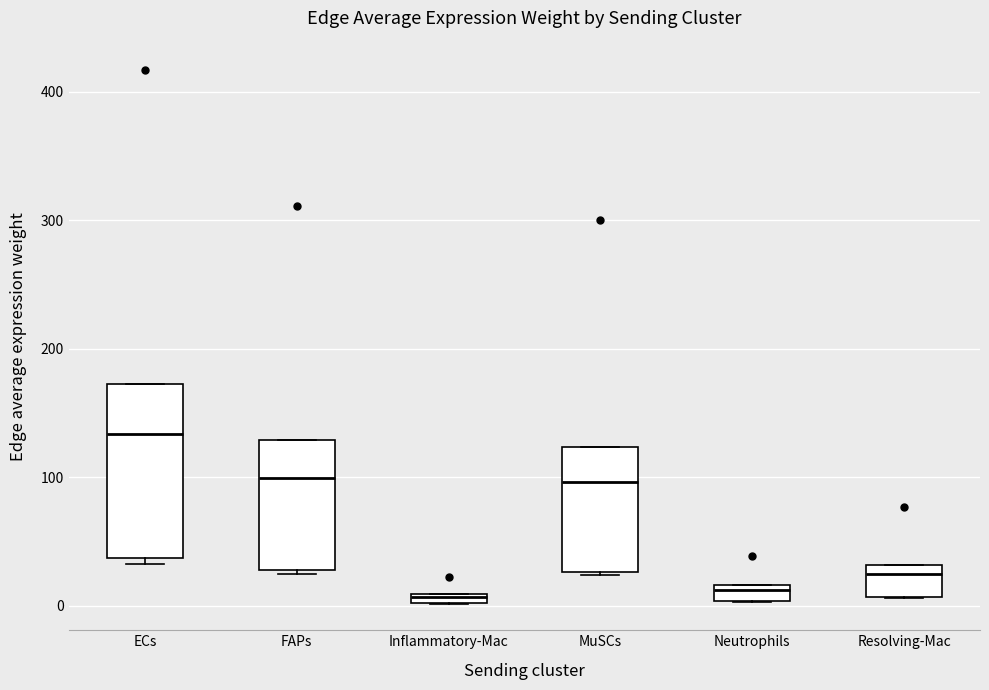

Which box is the tallest, from its lower edge to its upper edge?

ECs